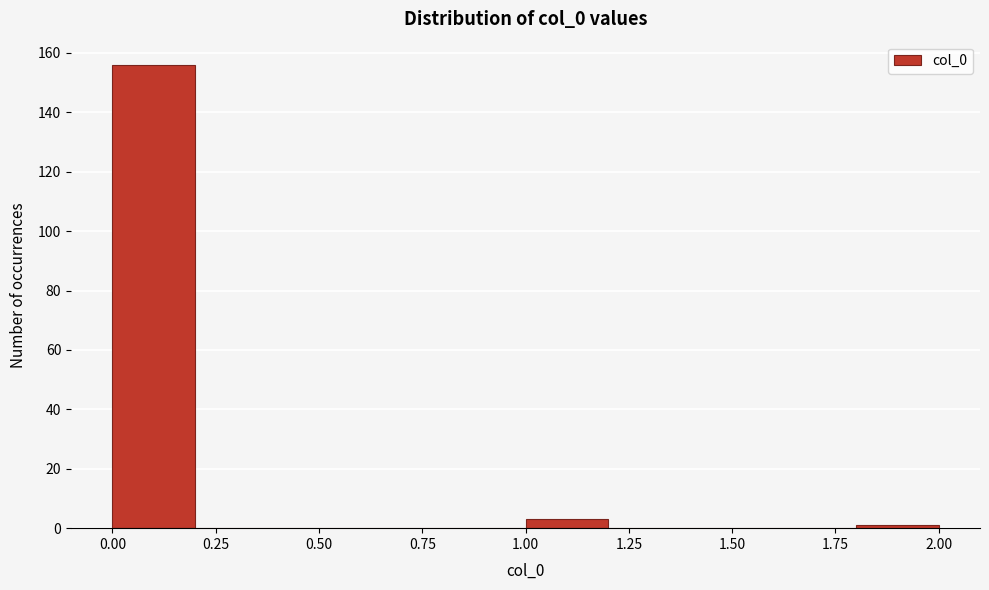

Reading left to right, transcribe this chart: for each bar, give the range it covers on the x-axis and its height. The values are not printed on the chart, so give them approximately, as read against the axis.

0.0 to 0.2: 156
0.2 to 0.4: 0
0.4 to 0.6: 0
0.6 to 0.8: 0
0.8 to 1.0: 0
1.0 to 1.2: 4
1.2 to 1.4: 0
1.4 to 1.6: 0
1.6 to 1.8: 0
1.8 to 2.0: under 2